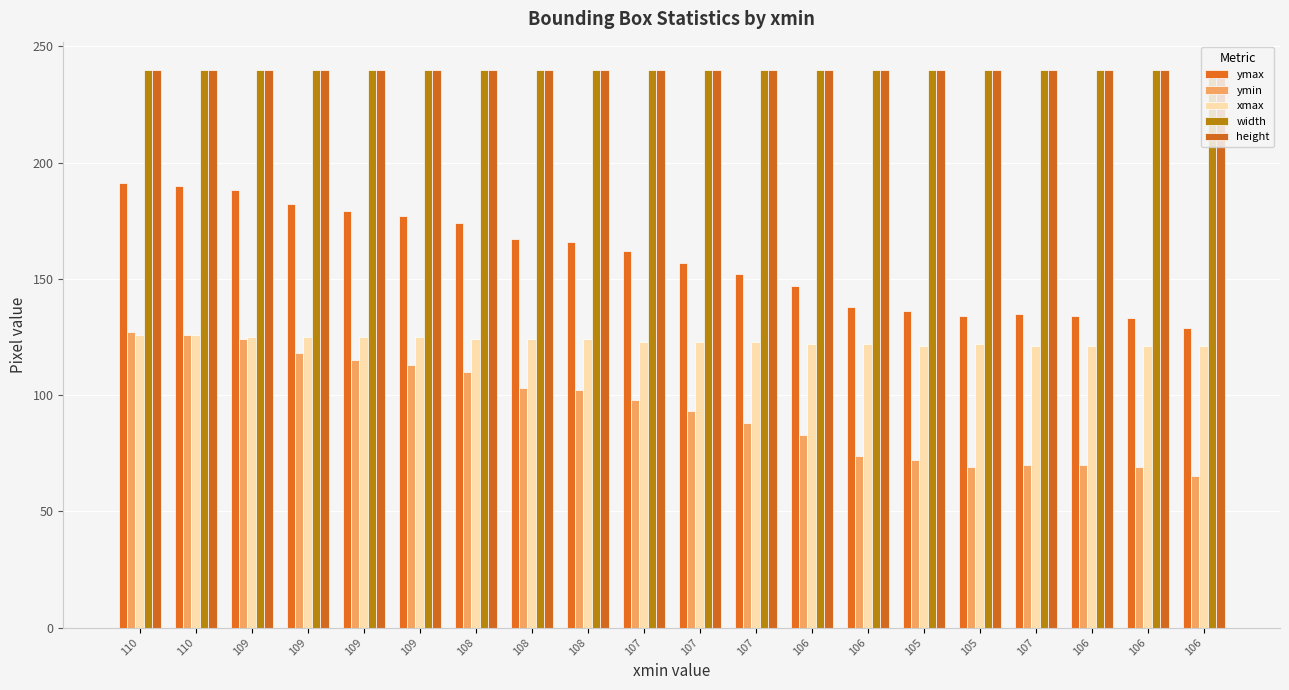

Count the number of categories in the chart.

20